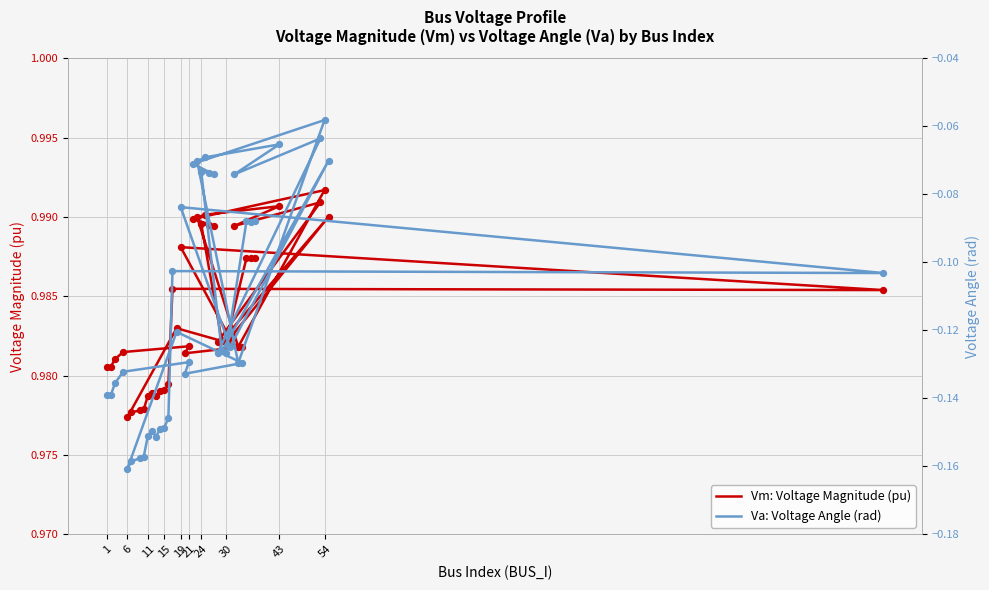

Which series has the largest total across all categories?

Vm: Voltage Magnitude (pu)